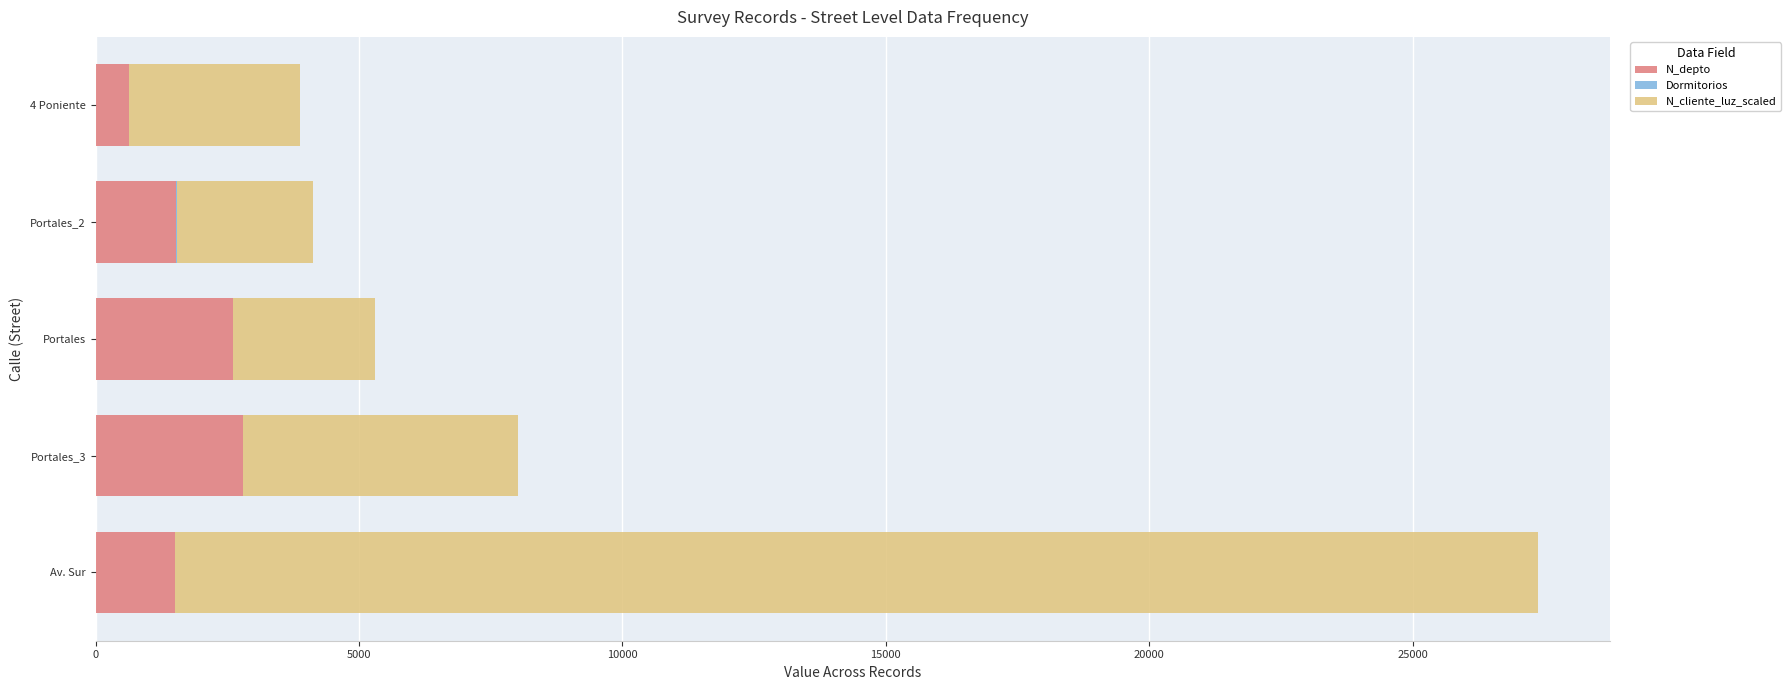

True or false: N_depto has a value of 2608.0 at Portales.

True